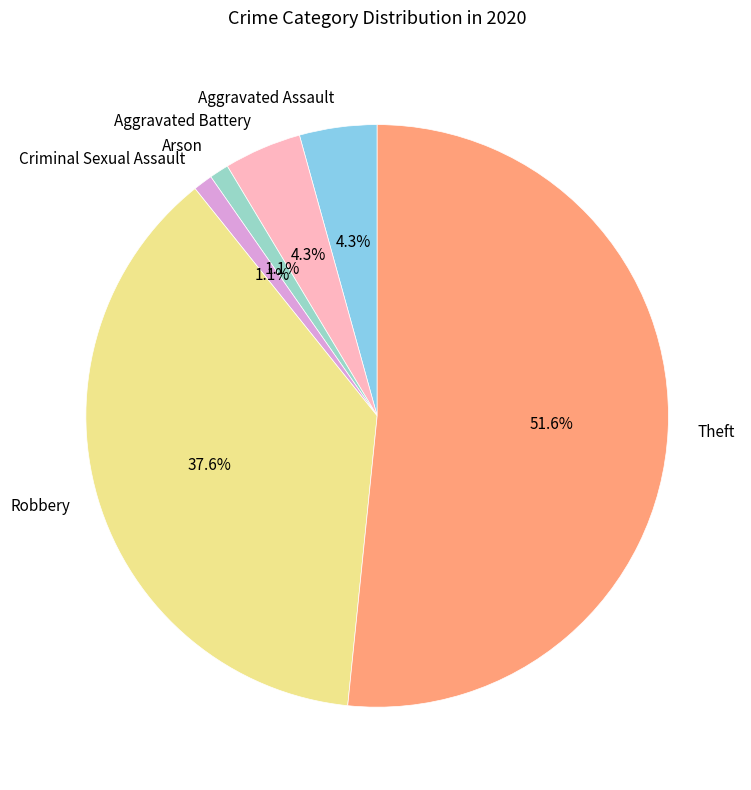

The Aggravated Assault slice represents 4% of the pie. True or false?

True